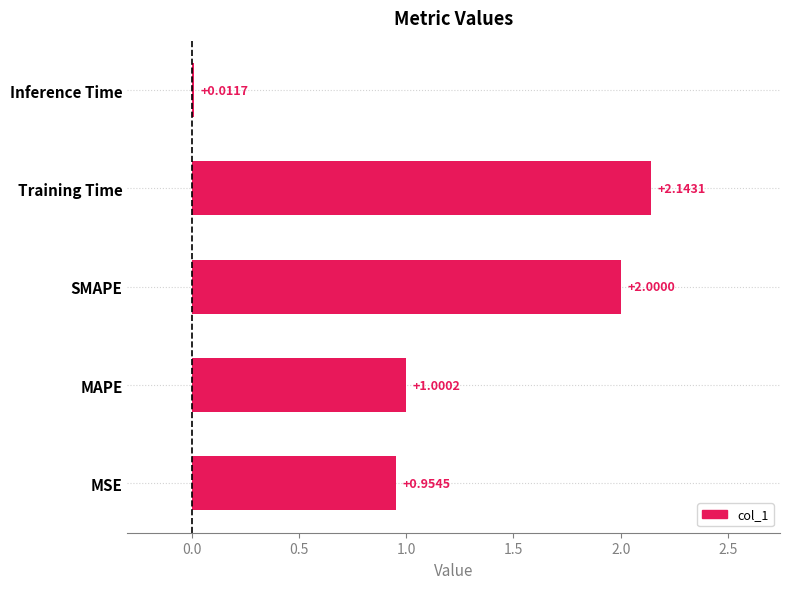

What is the average value?

1.2